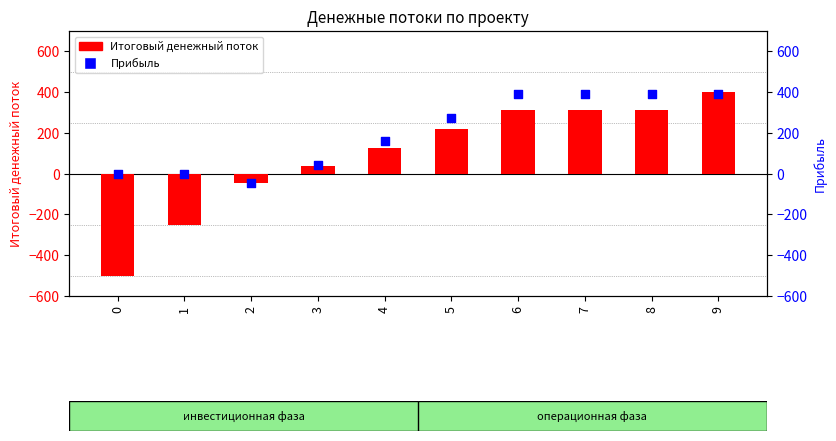

At which category is the sum across all series the highest?

9